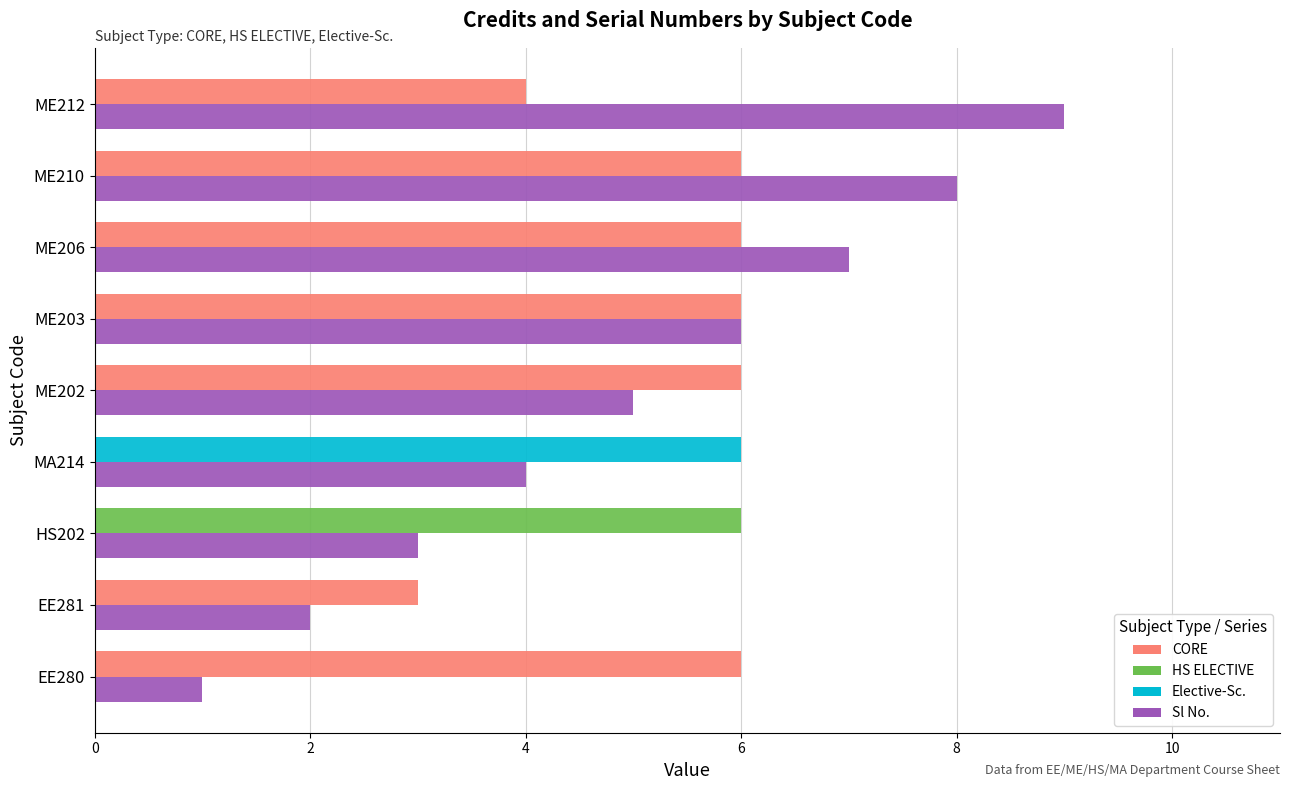

At which category is the sum across all series the highest?

ME210